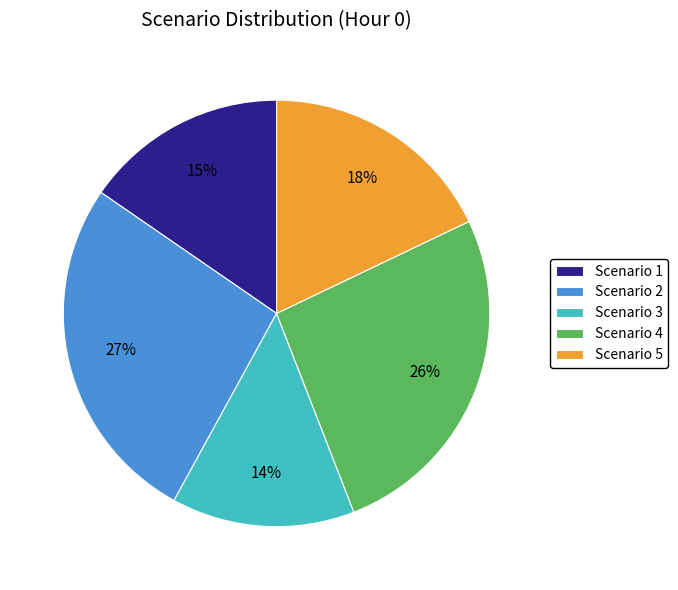

How many segments does this pie chart have?

5